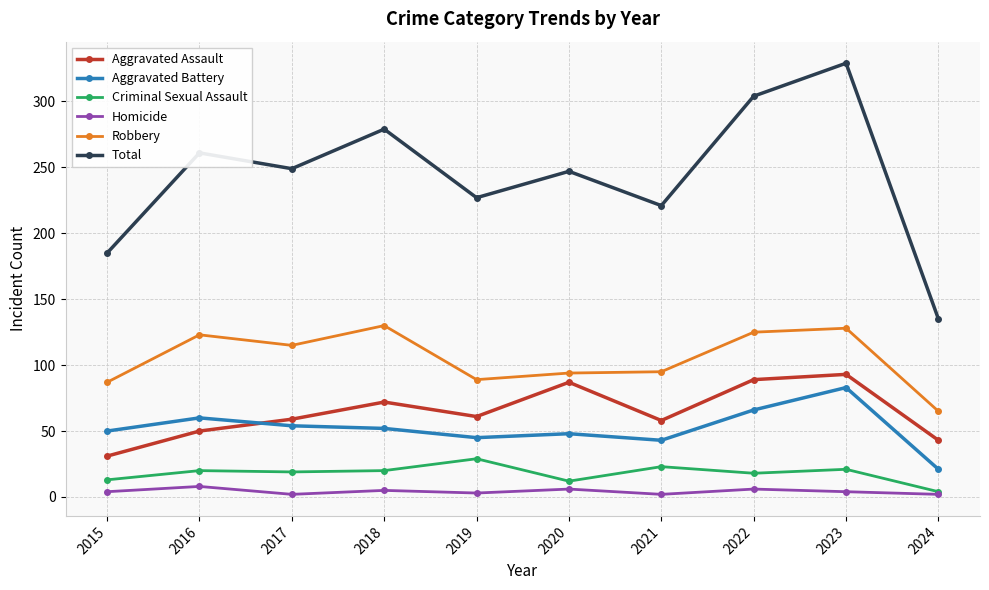

In Criminal Sexual Assault, how many points are lower than both neighbors (excluding endpoints)?

3